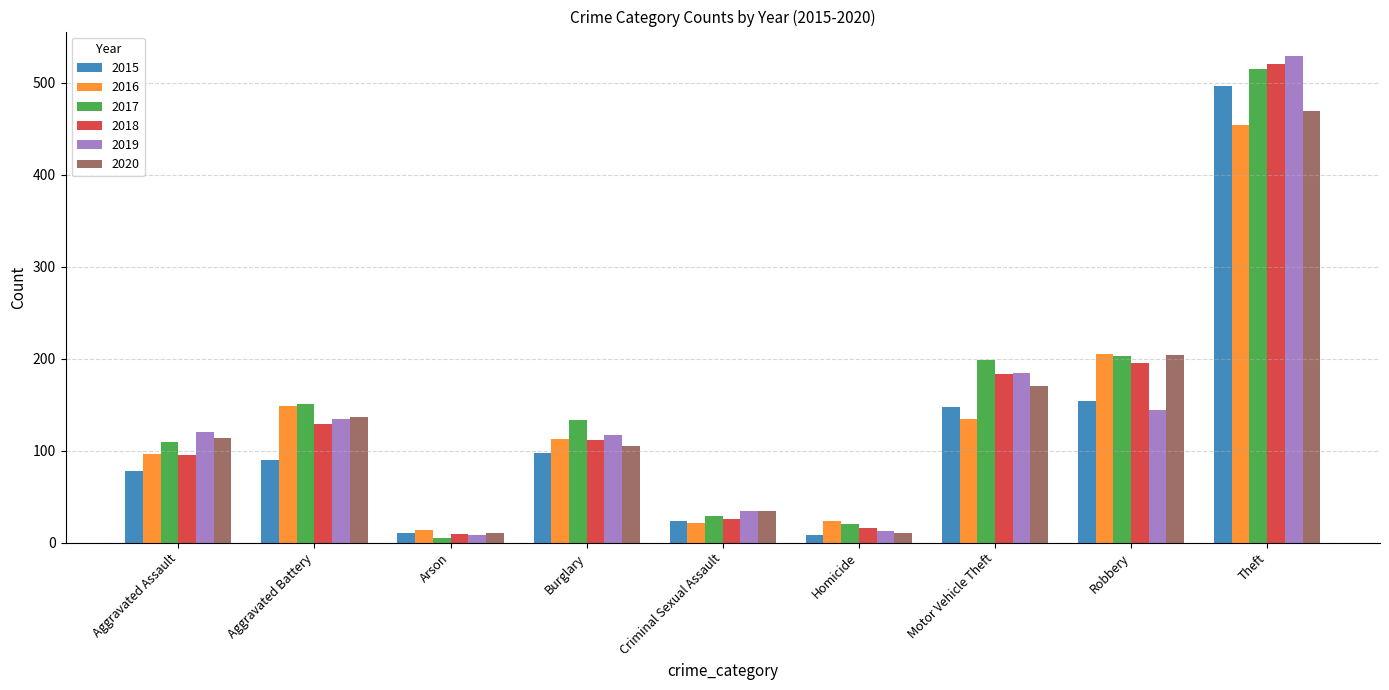

True or false: 2020 has a value of 292 at Robbery.

False